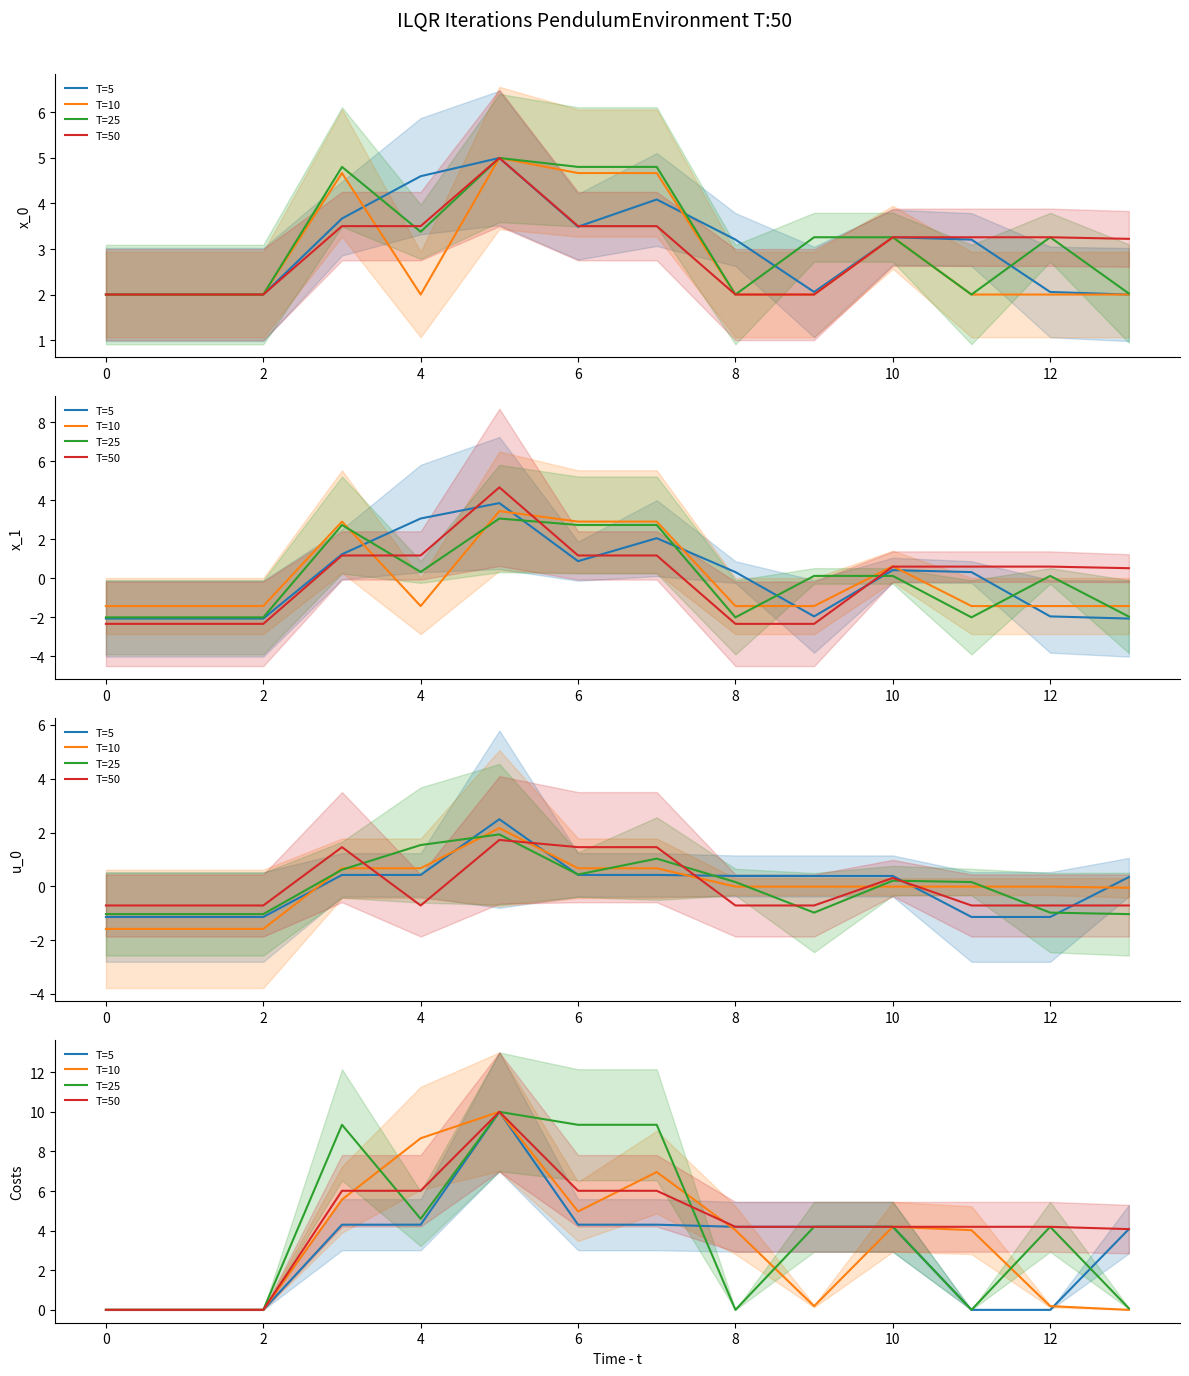

True or false: T=25 and T=50 cross at least once.

True